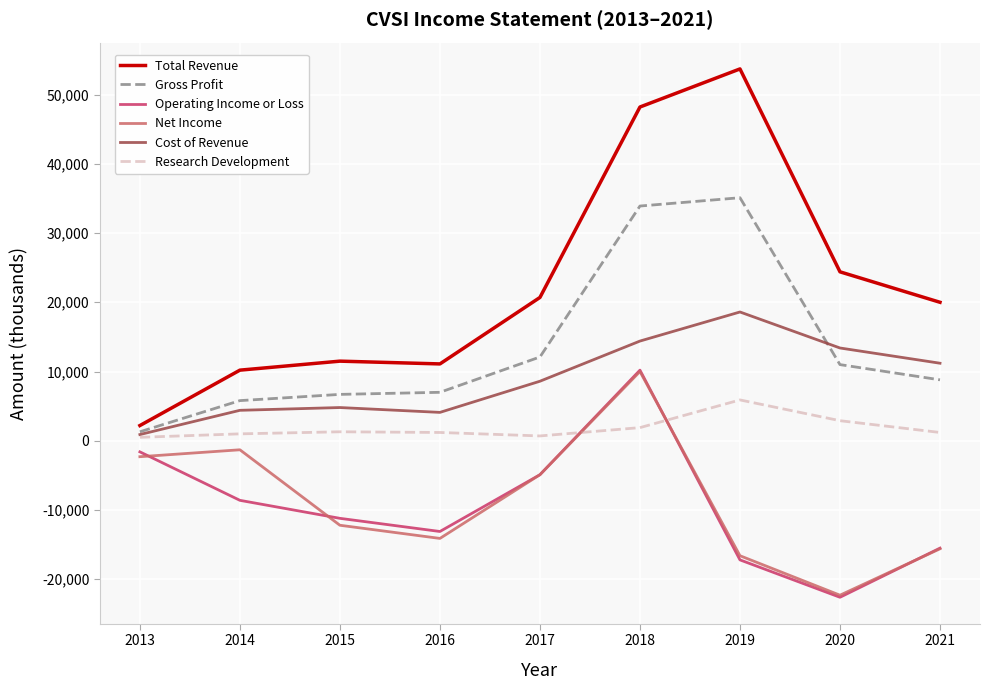

How many lines are shown in the chart?

6